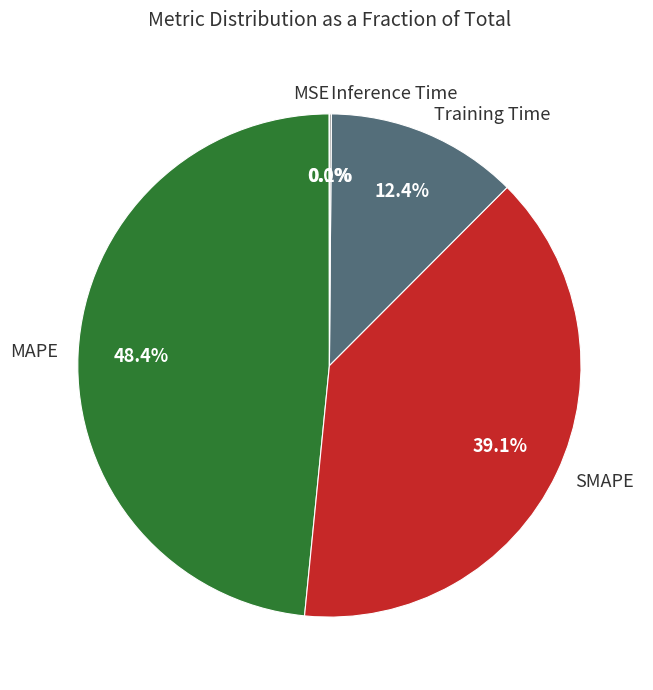

What is the largest slice in the pie chart?

MAPE